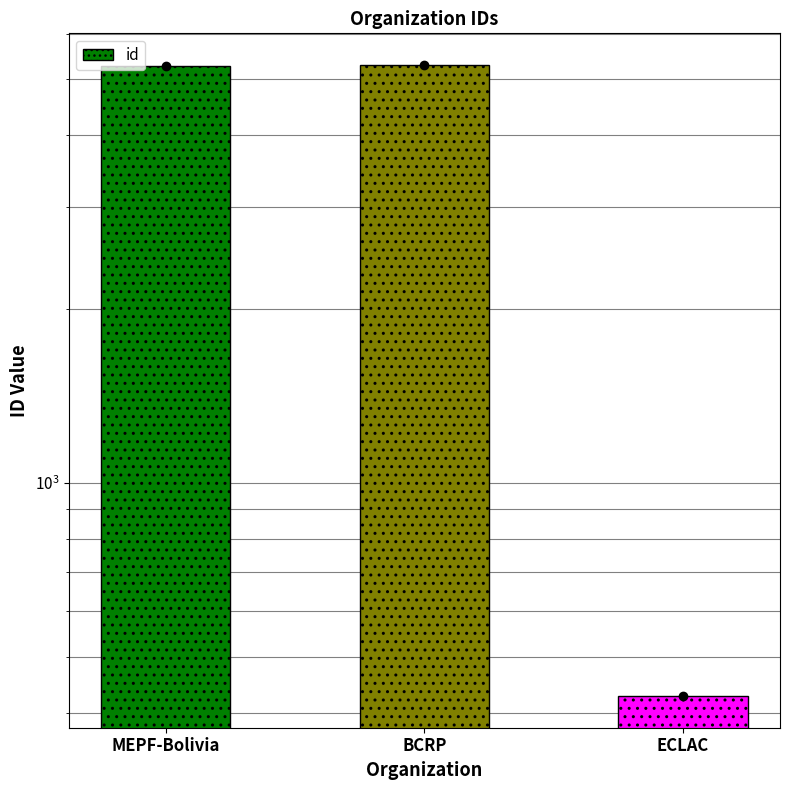

Rank the categories by value from highest to lowest.

BCRP, MEPF-Bolivia, ECLAC